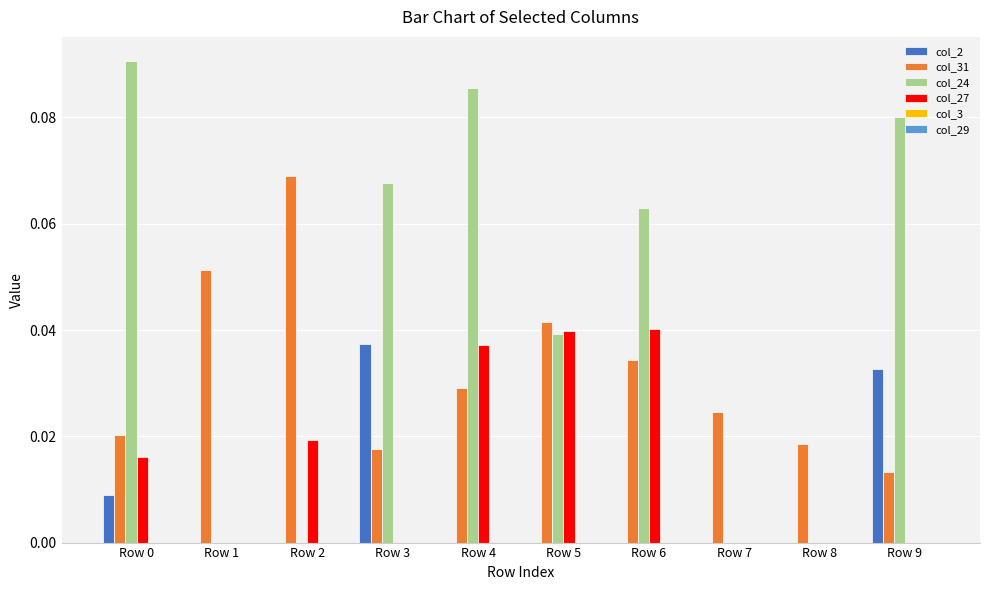

Is it true that col_2 equals 0.0 at Row 2?

True